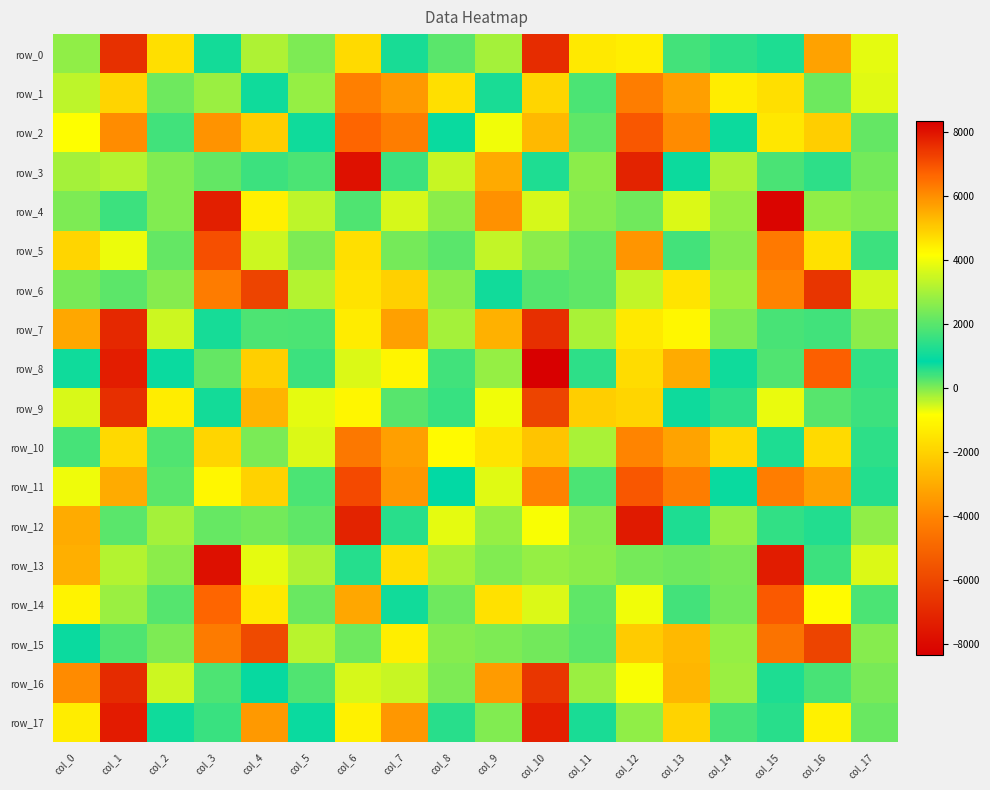

What is the maximum value for row_9?

3971.0